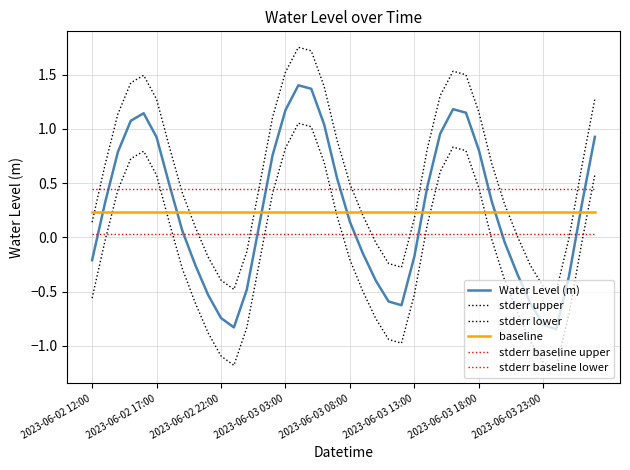

How many lines are shown in the chart?

6